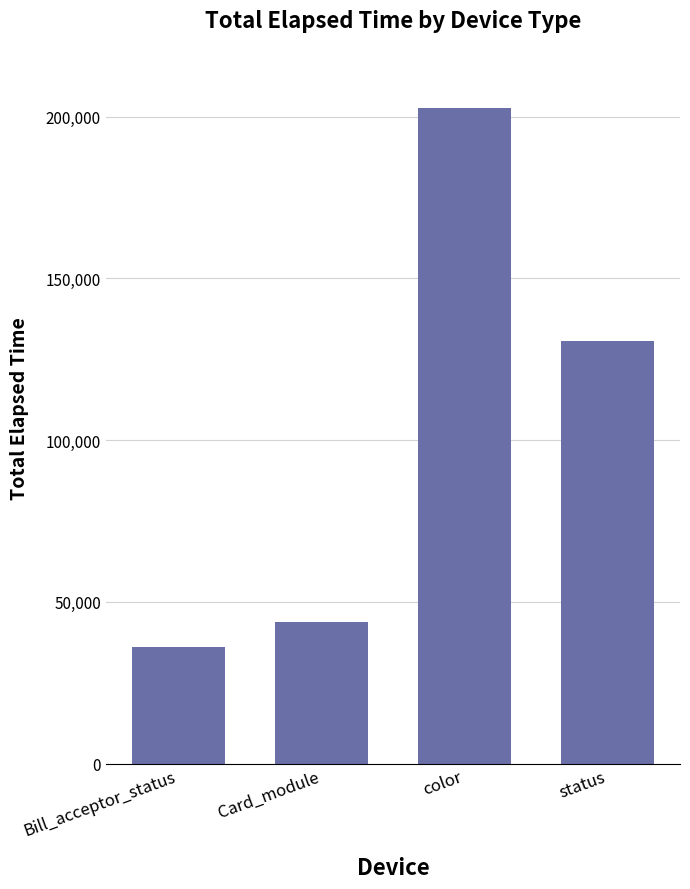

What is the minimum value shown in the chart?

36169